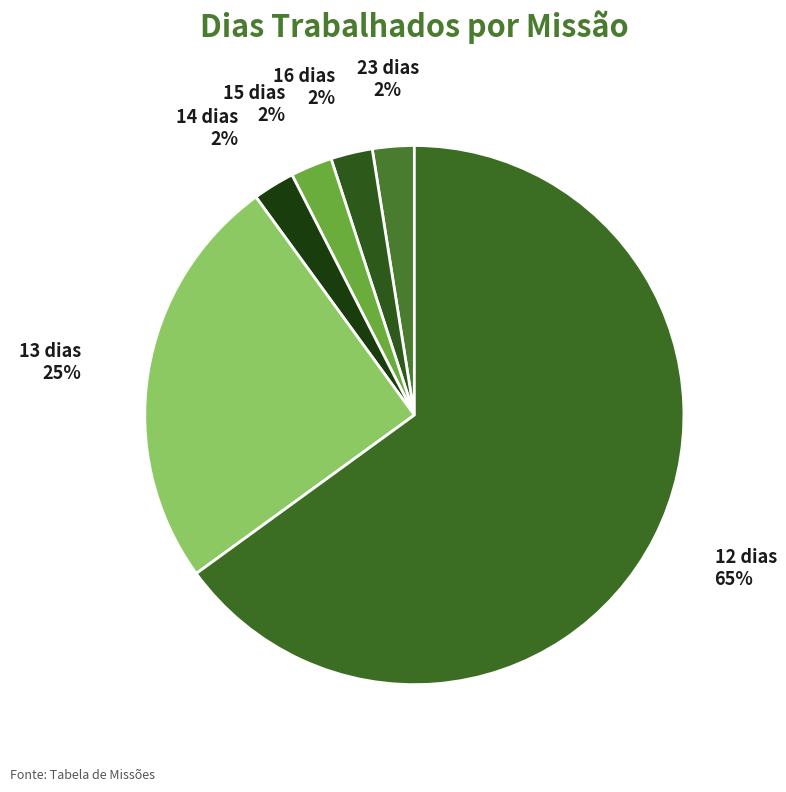

True or false: 16 dias 2% accounts for 3% of the total.

True